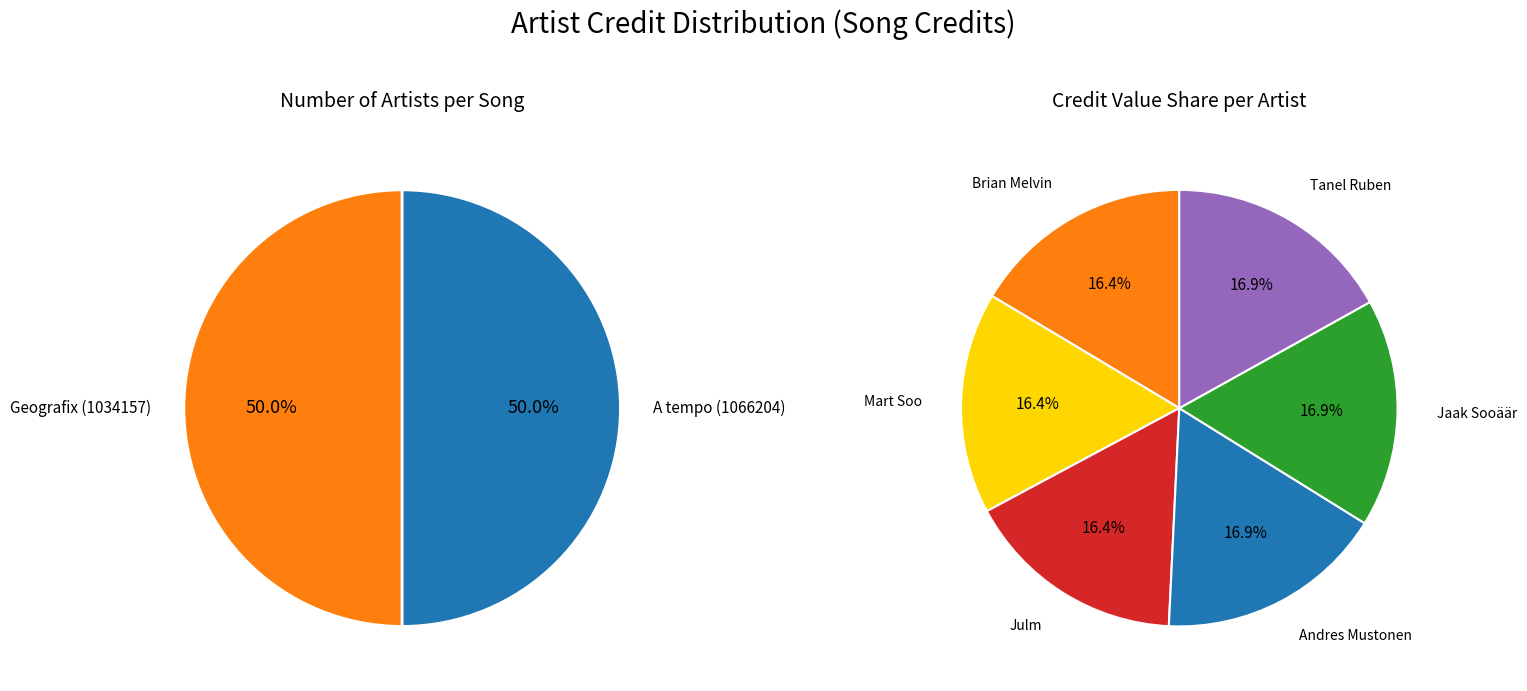

What is the largest slice in the pie chart?

Andres Mustonen